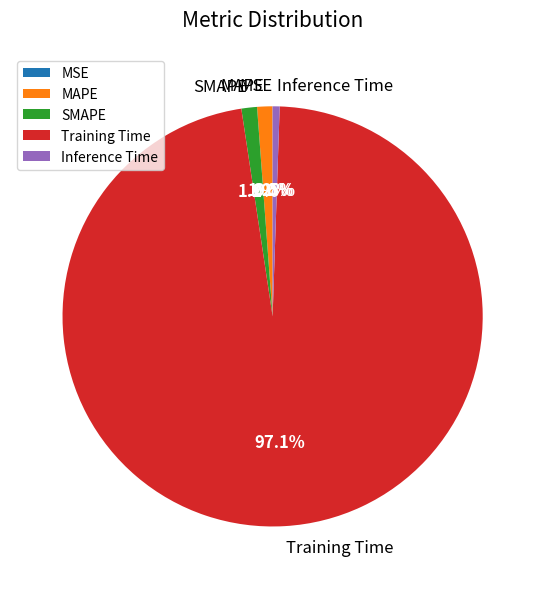

To the nearest percent, what is the average slice percentage?

20%